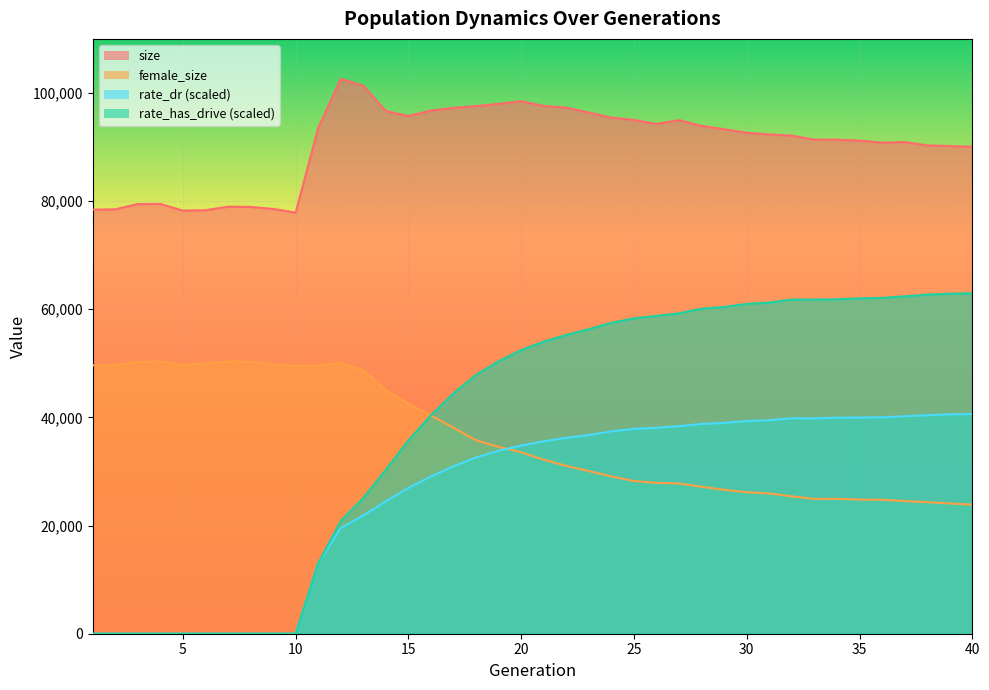

Which series has the largest total across all categories?

size